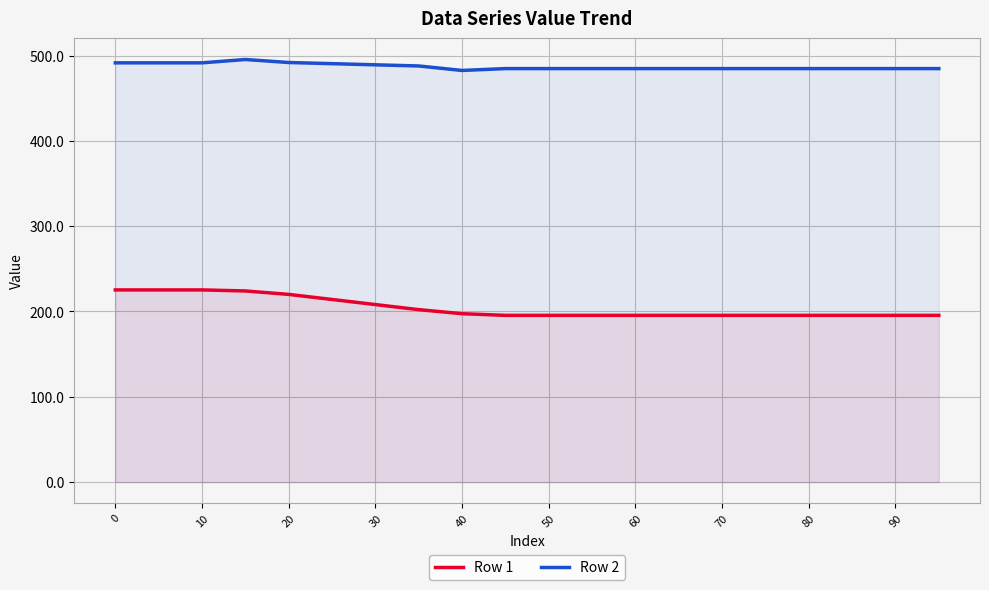

Is the value of Row 2 at 60 greater than the value of Row 1 at 30?

Yes